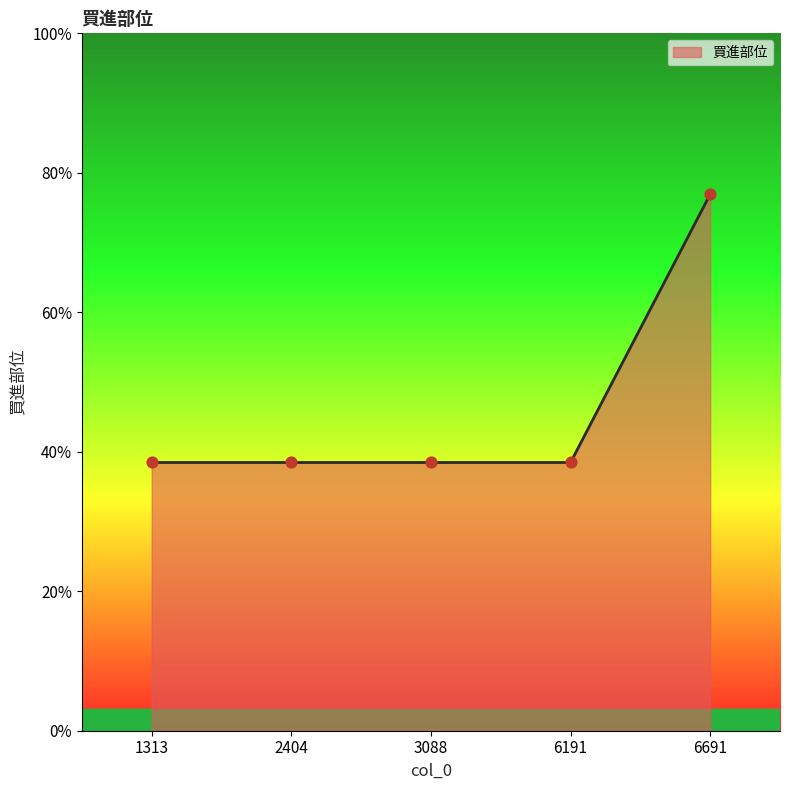

What is the ratio of the value at 3088 to the value at 6191?

1.0